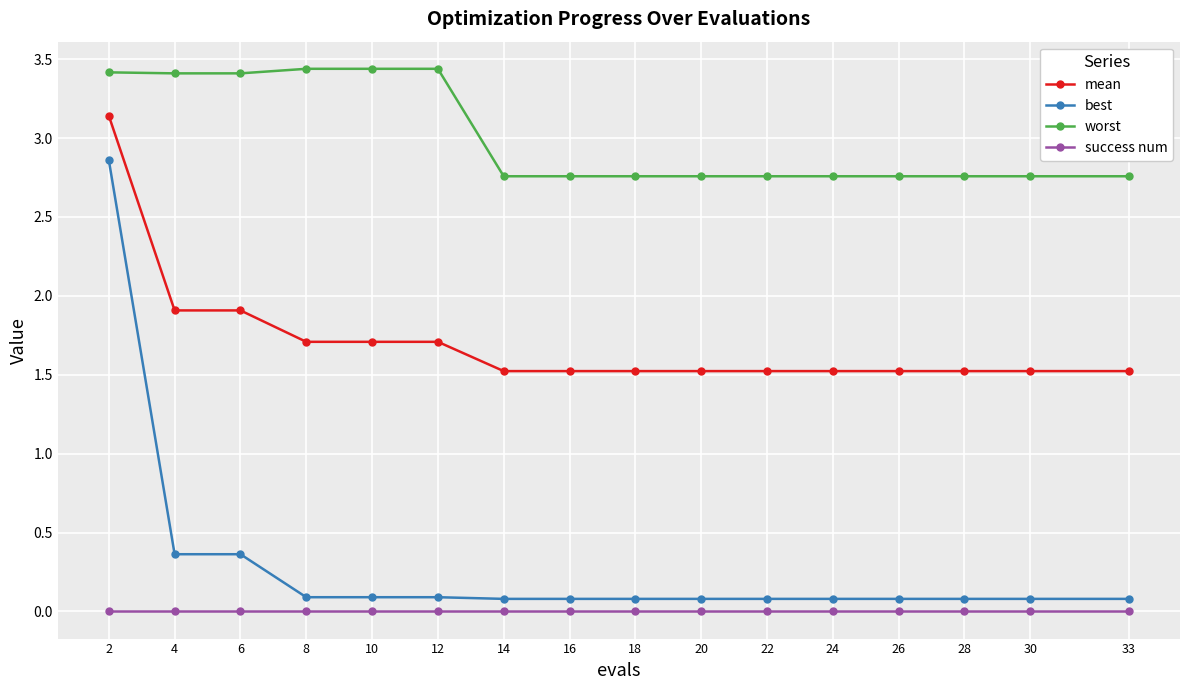

What is the value of the mean point at the 15th from the left?

1.5